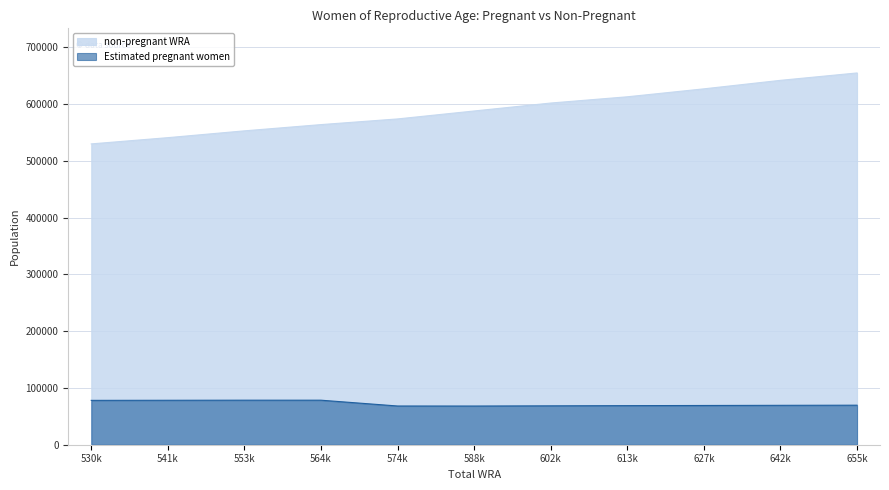

True or false: non-pregnant WRA has more than 1 interior local peaks.

False